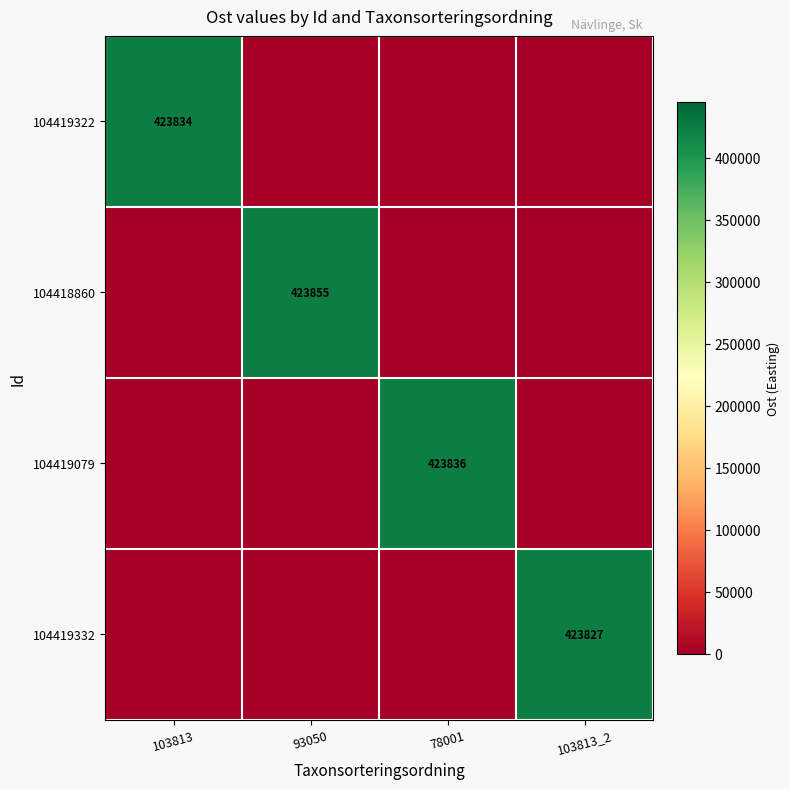

At how many categories does at least one series exceed 40701?

4